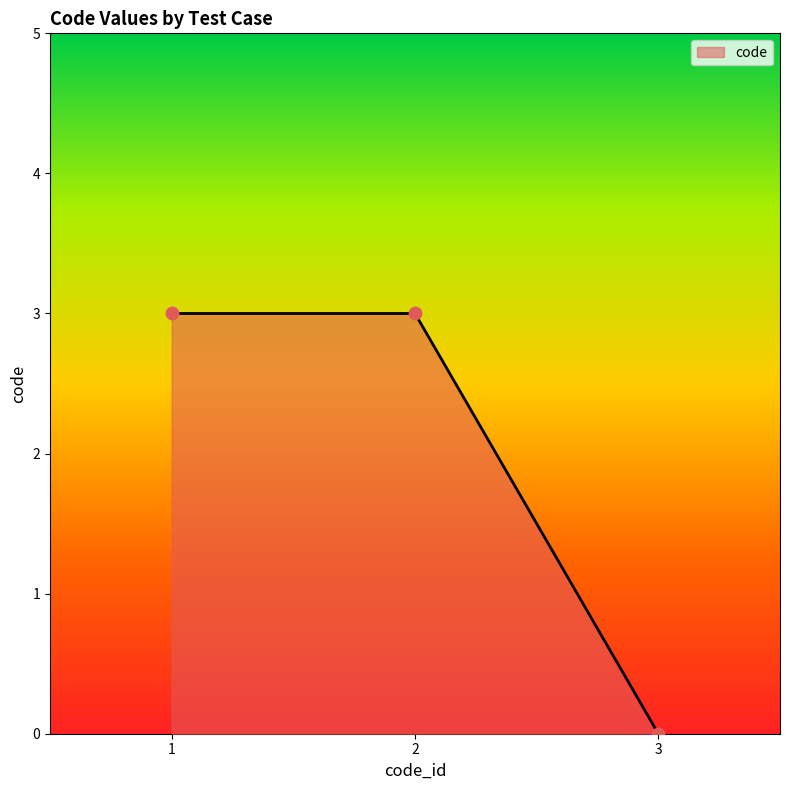

Between 1 and 3, which is larger?

1